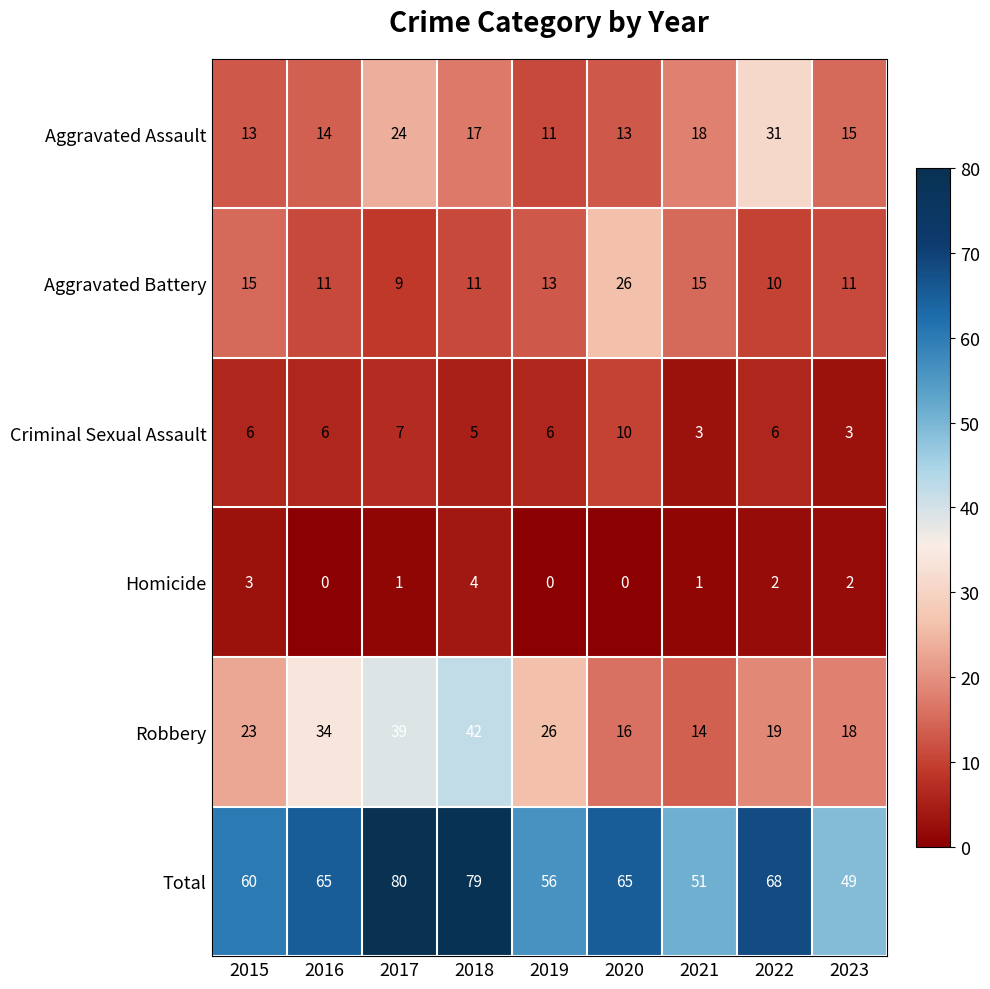

Where does the Aggravated Battery series first go above 11?

2015